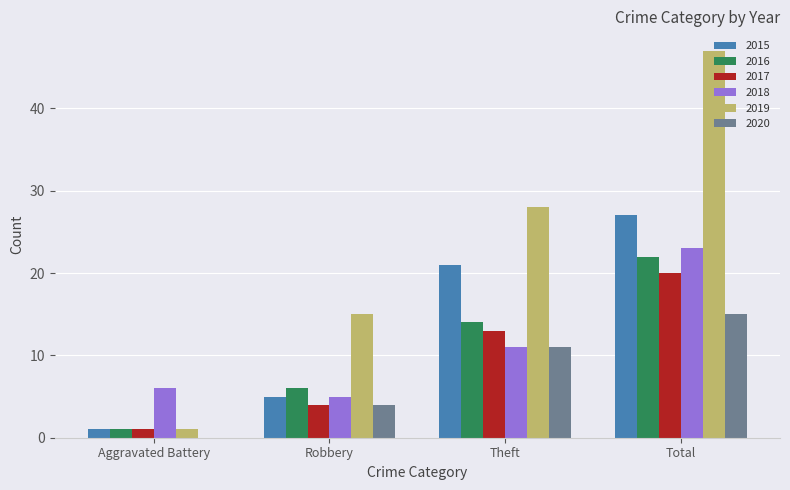

What is the highest value of the 2018 series?

23